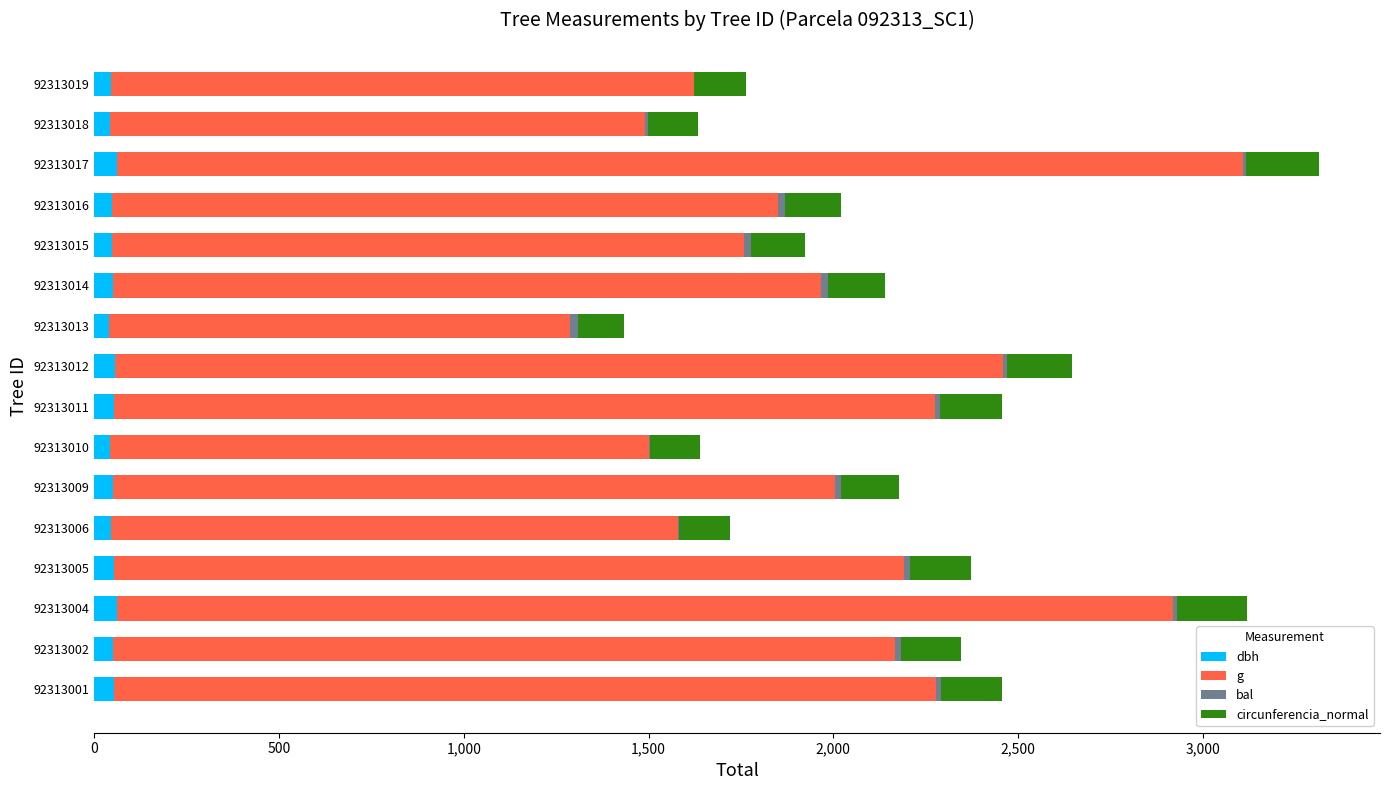

What is the sum of all dbh values?

797.3